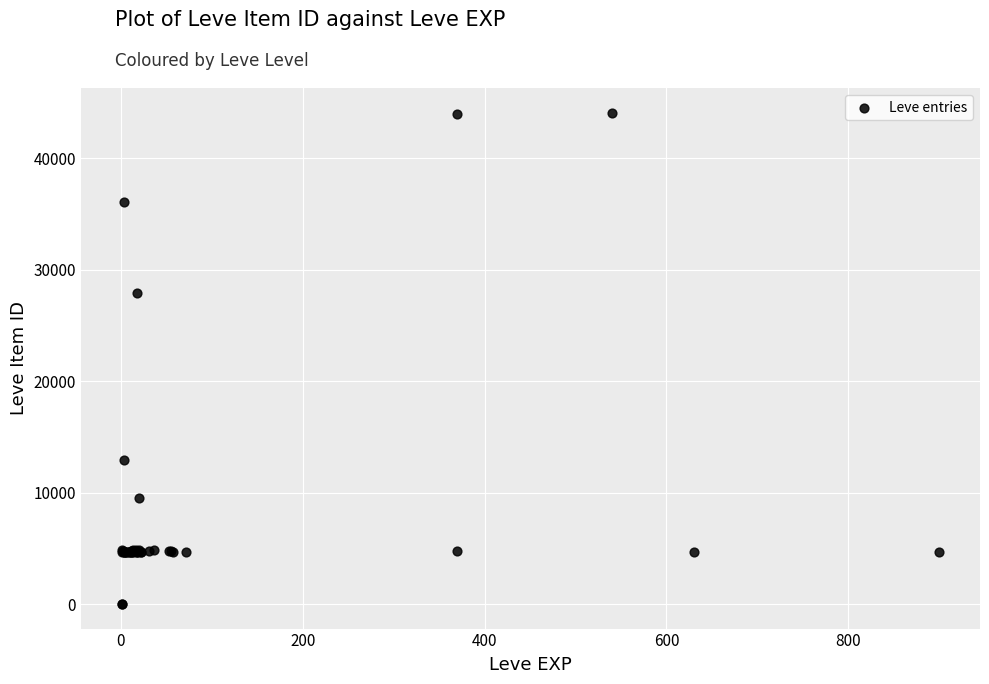

What Y value in the scatter plot is closest to 22048?

27884